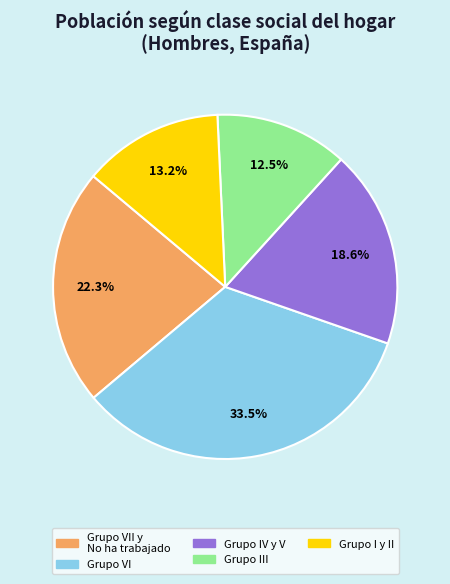

To the nearest percent, what percentage of the pie is Grupo IV y V?

19%